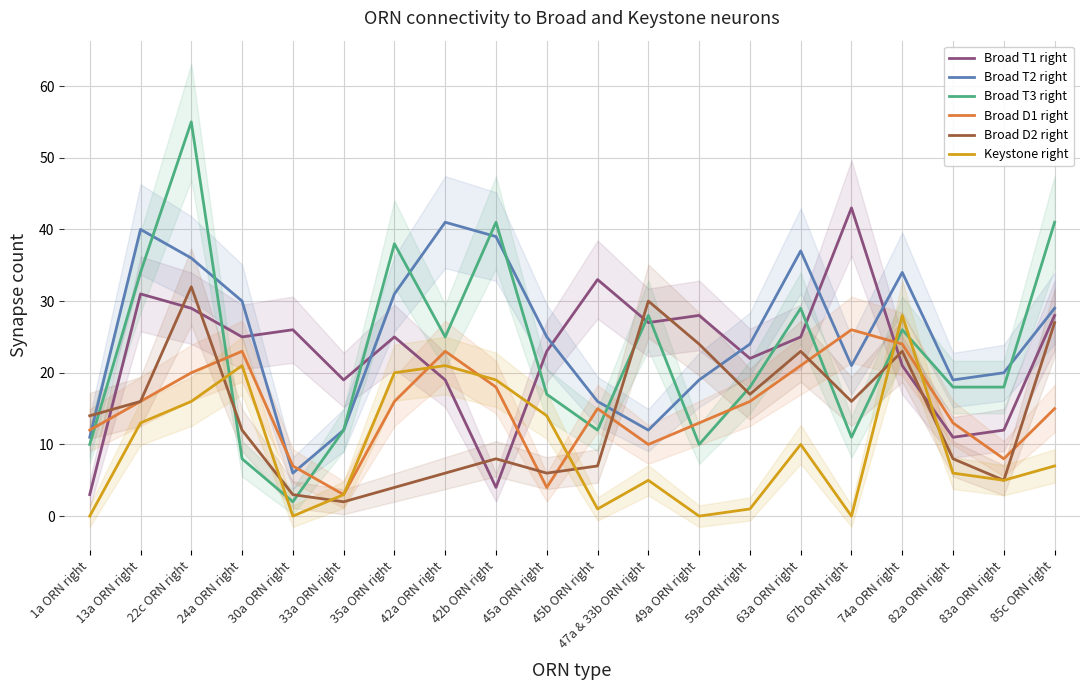

At which label does Broad D2 right reach its peak?

22c ORN right